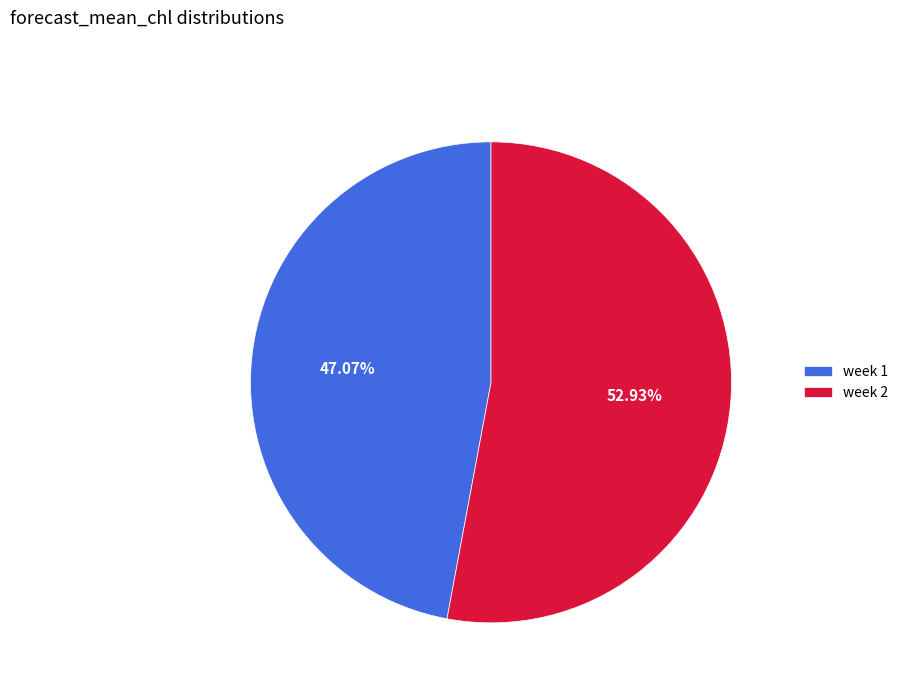

To the nearest percent, what is the average slice percentage?

50%